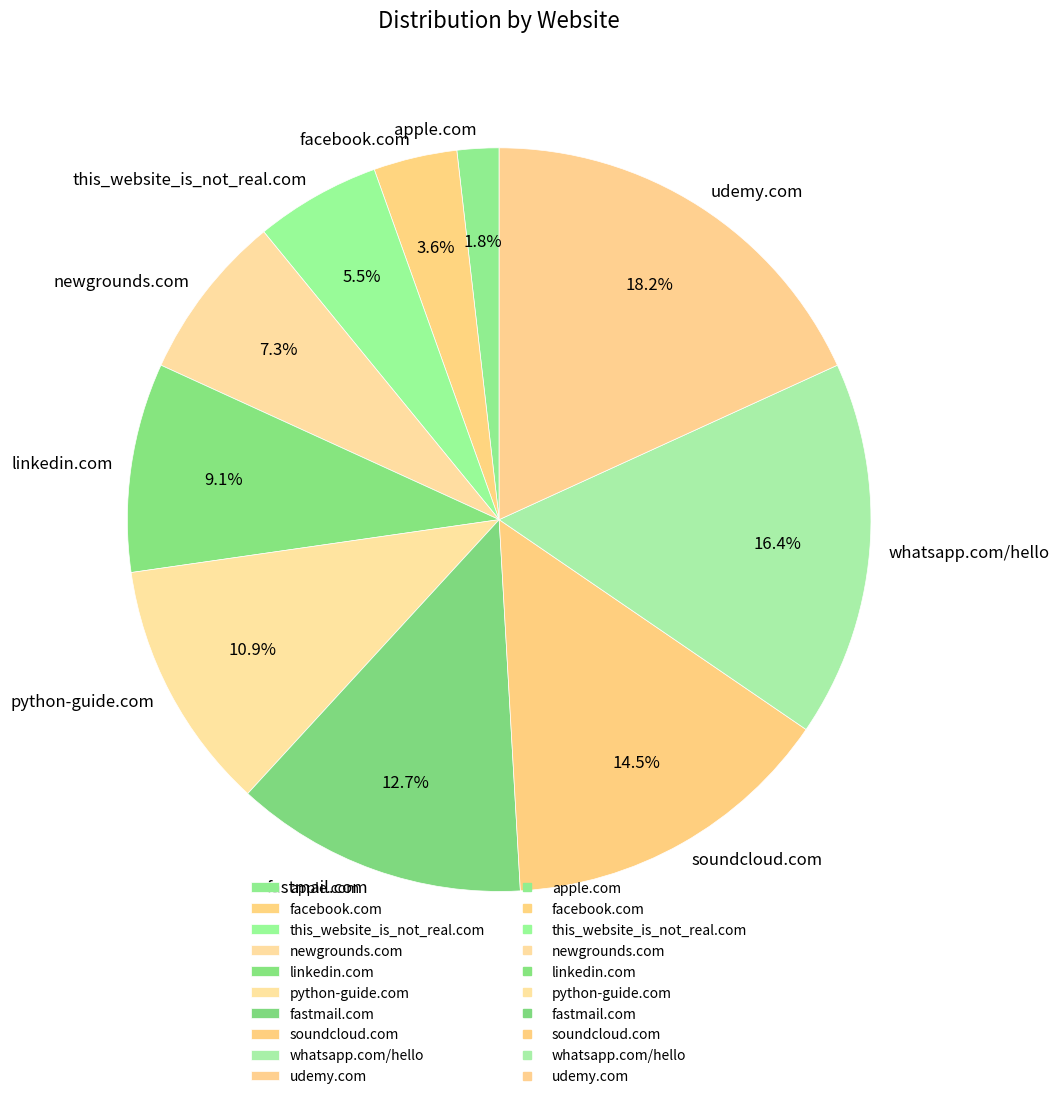

To the nearest percent, what portion does python-guide.com represent?

11%